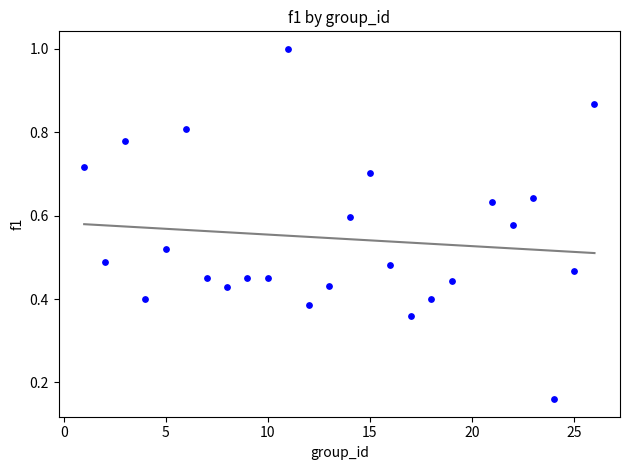

What is the range of X values (max minus min)?

25.0